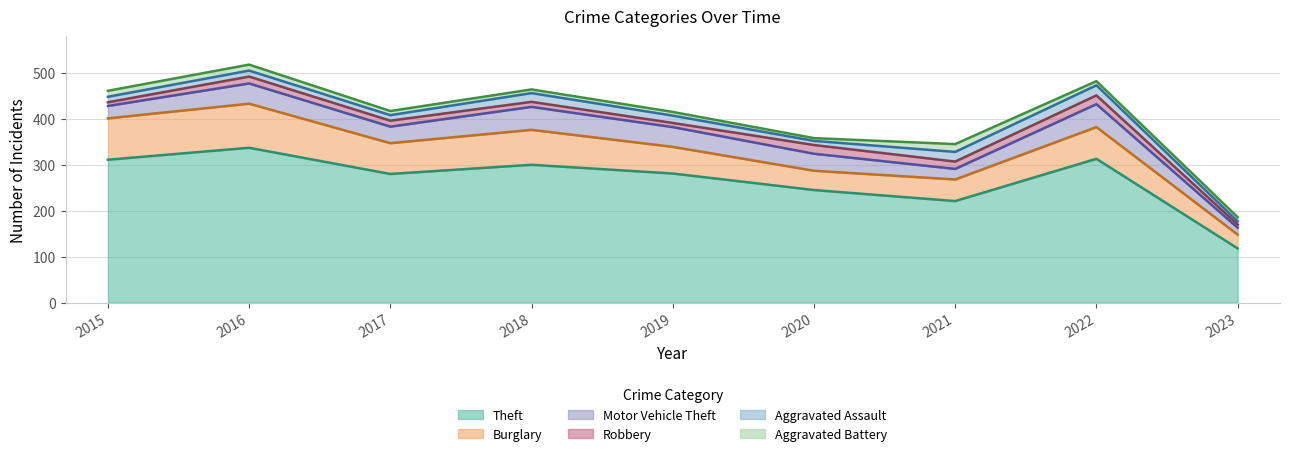

Which category has the highest value across all series?

2016